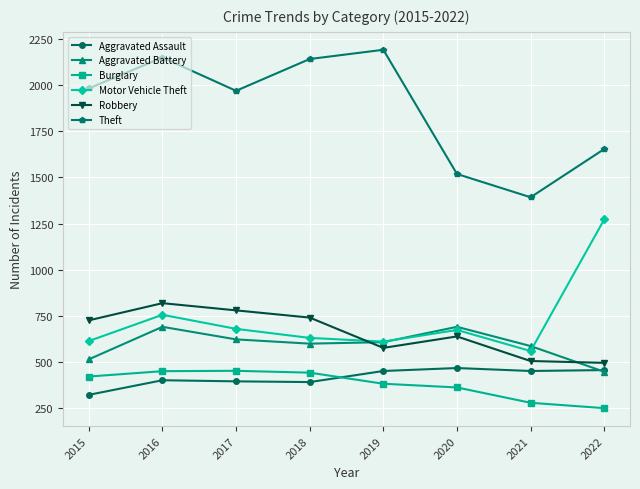

Is it true that Aggravated Assault equals 452 at 2021?

True